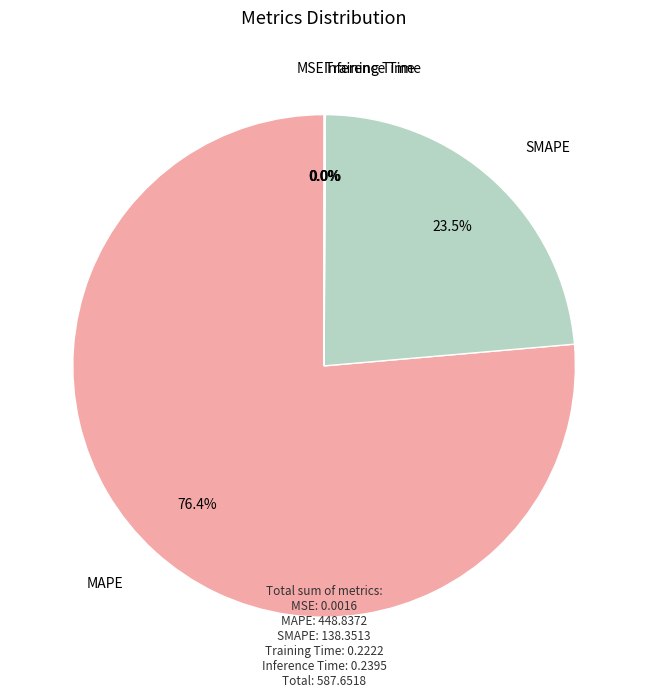

Which category has the biggest portion of the pie?

MAPE